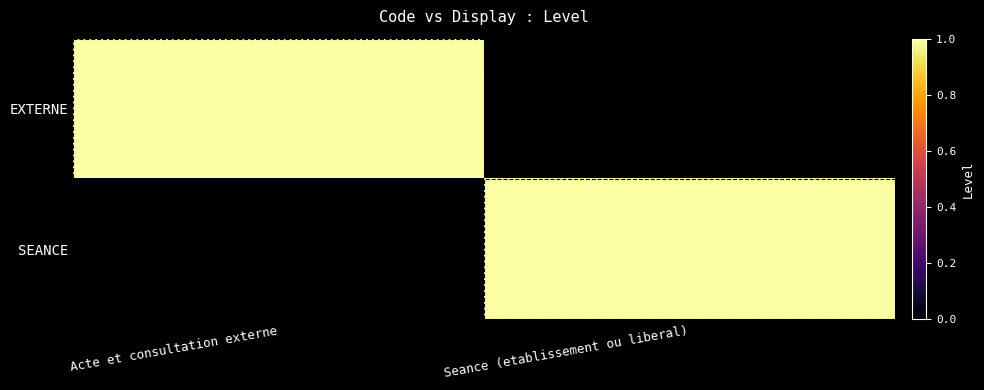

Reading left to right, what are all the values shown in this chart?

EXTERNE: Acte et consultation externe=1	Seance (etablissement ou liberal)=0
SEANCE: Acte et consultation externe=0	Seance (etablissement ou liberal)=1